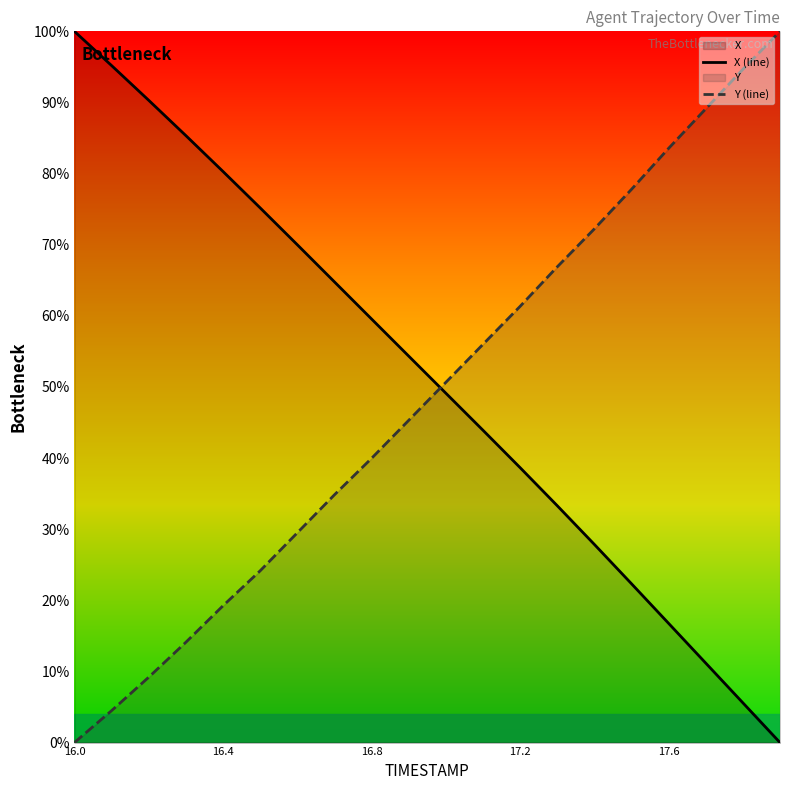

Between which two adjacent categories do X and Y first intersect?

16.9 and 17.0